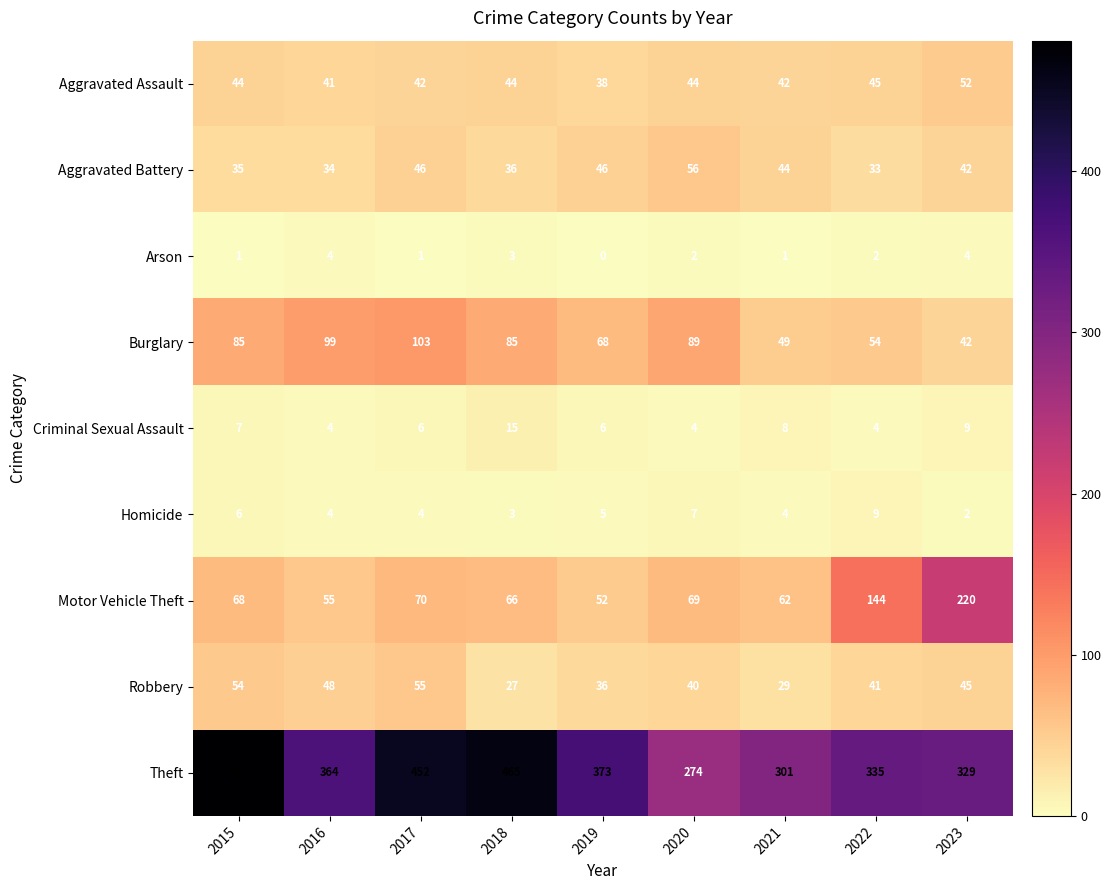

Count the number of categories in the chart.

9